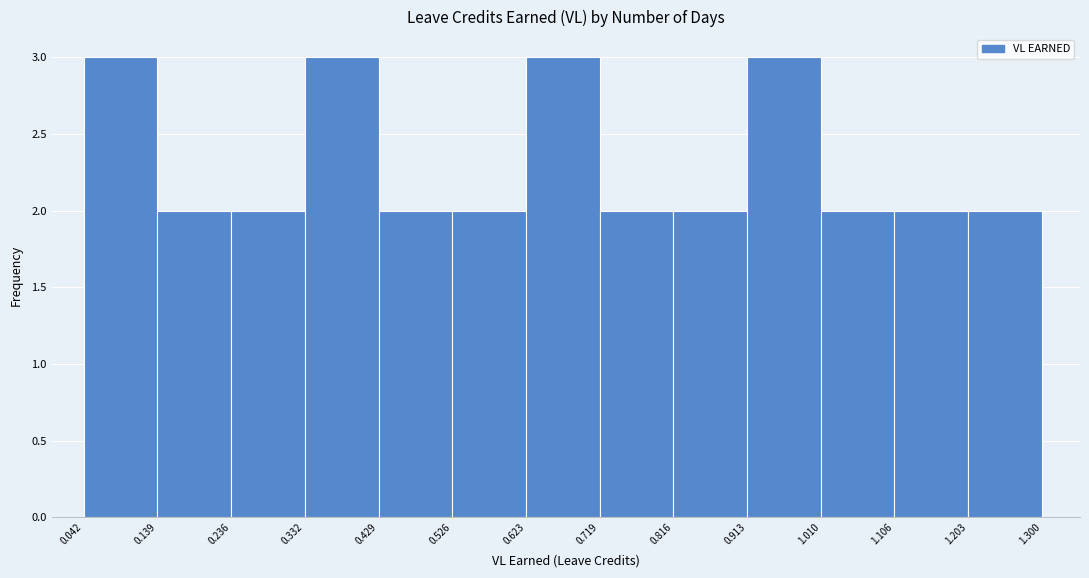

How tall is the bar that spans 1.010 to 1.106 on the x-axis? The values are not printed on the chart, so give them approximately, as read against the axis.

2